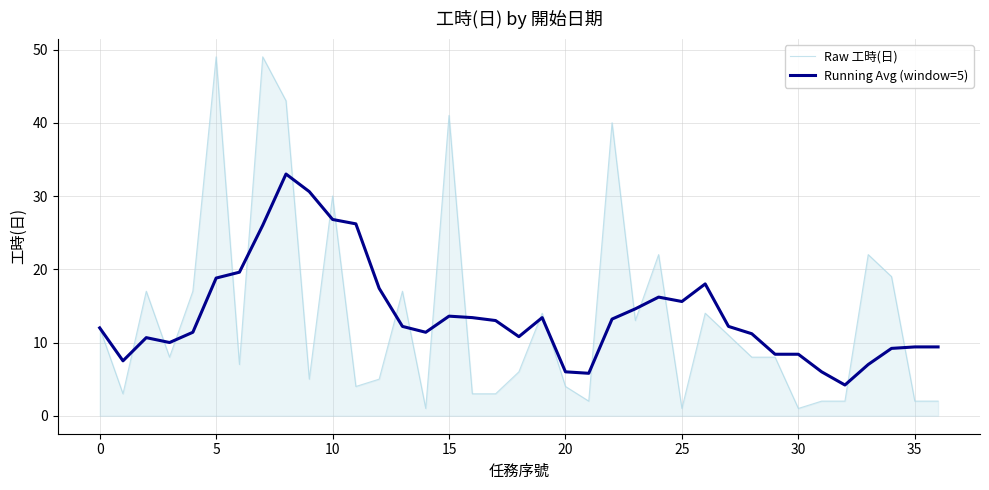

Does the chart display data point markers on the line(s)?

No